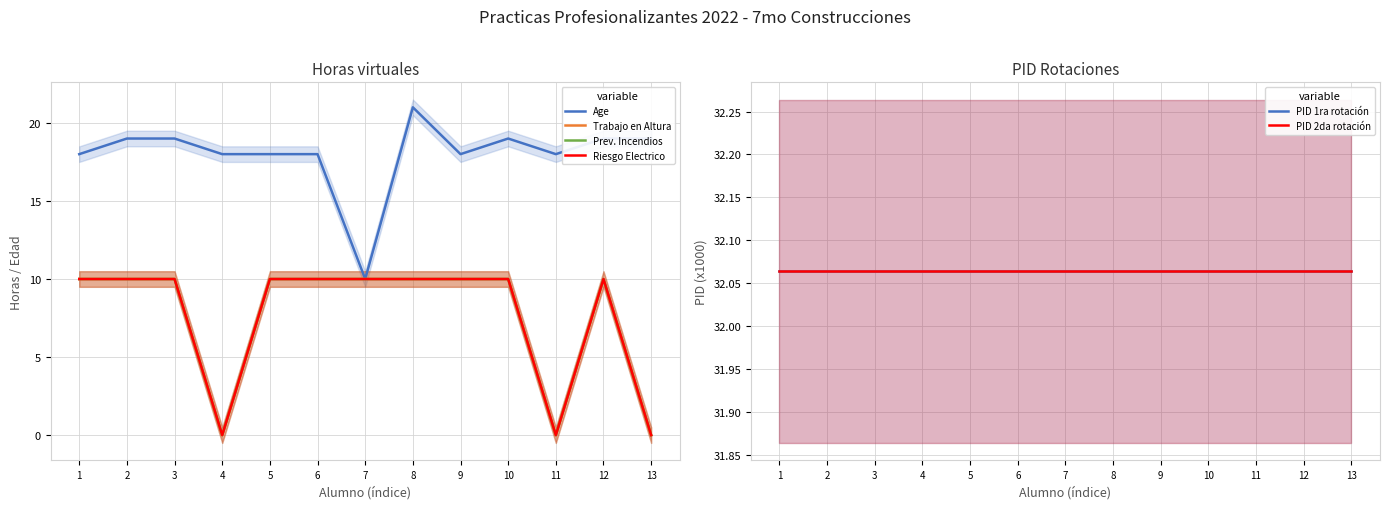

Reading left to right, extract all data points from this chart.

Age: 1=18.0	2=19.0	3=19.0	4=18.0	5=18.0	6=18.0	7=10.0	8=21.0	9=18.0	10=19.0	11=18.0	12=19.0	13=19.0
Trabajo en Altura: 1=10.0	2=10.0	3=10.0	4=0.0	5=10.0	6=10.0	7=10.0	8=10.0	9=10.0	10=10.0	11=0.0	12=10.0	13=0.0
Prev. Incendios: 1=10.0	2=10.0	3=10.0	4=0.0	5=10.0	6=10.0	7=10.0	8=10.0	9=10.0	10=10.0	11=0.0	12=10.0	13=0.0
Riesgo Electrico: 1=10.0	2=10.0	3=10.0	4=0.0	5=10.0	6=10.0	7=10.0	8=10.0	9=10.0	10=10.0	11=0.0	12=10.0	13=0.0
PID 1ra rotación: 1=32.1	2=32.1	3=32.1	4=32.1	5=32.1	6=32.1	7=32.1	8=32.1	9=32.1	10=32.1	11=32.1	12=32.1	13=32.1
PID 2da rotación: 1=32.1	2=32.1	3=32.1	4=32.1	5=32.1	6=32.1	7=32.1	8=32.1	9=32.1	10=32.1	11=32.1	12=32.1	13=32.1